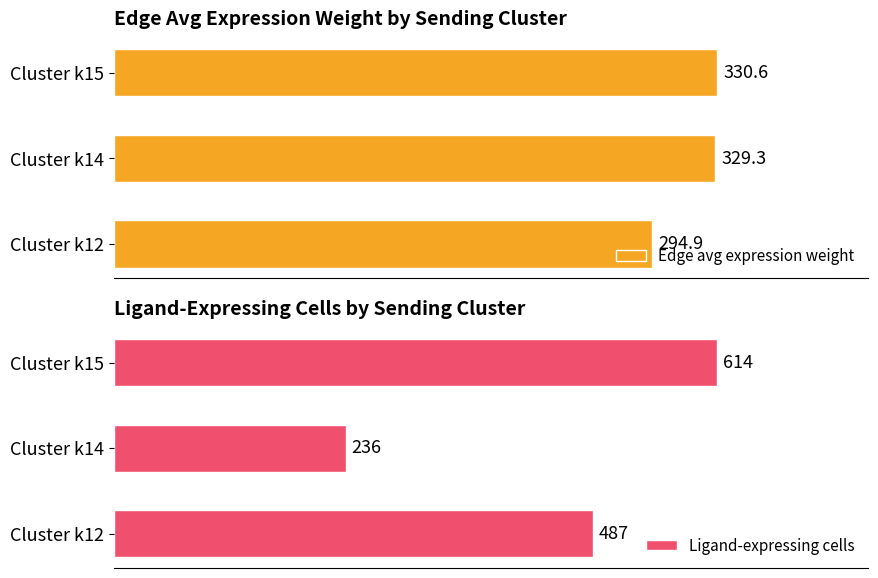

How many bars are there in total?

6